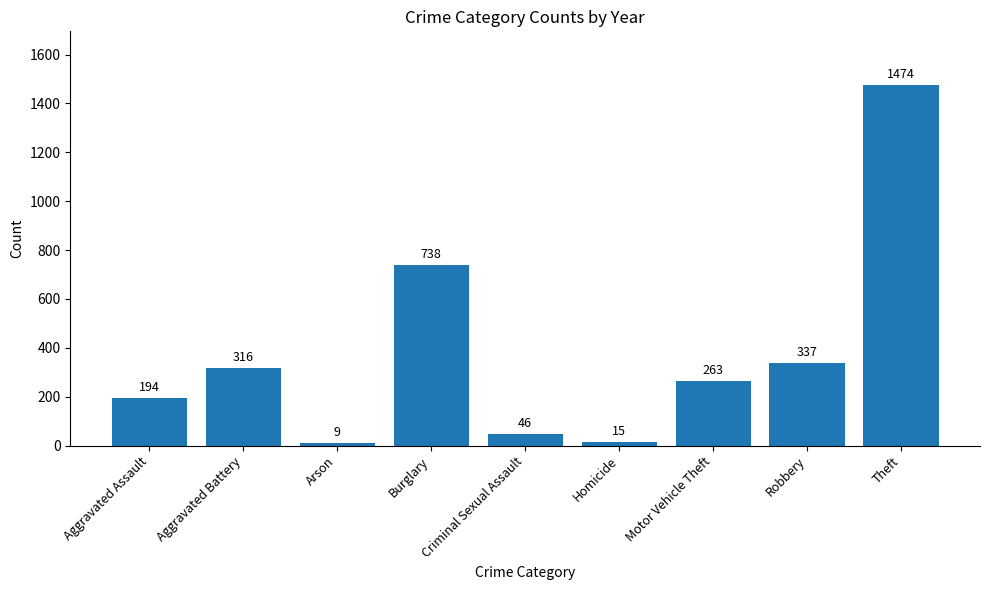

What is the average value?

377